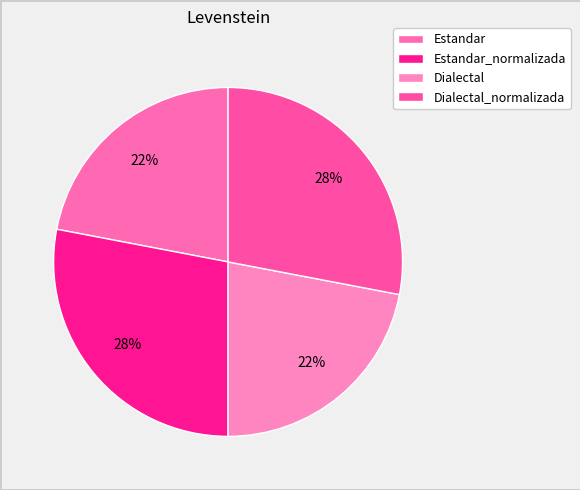

Is it true that Dialectal_normalizada is 28% of the pie?

True